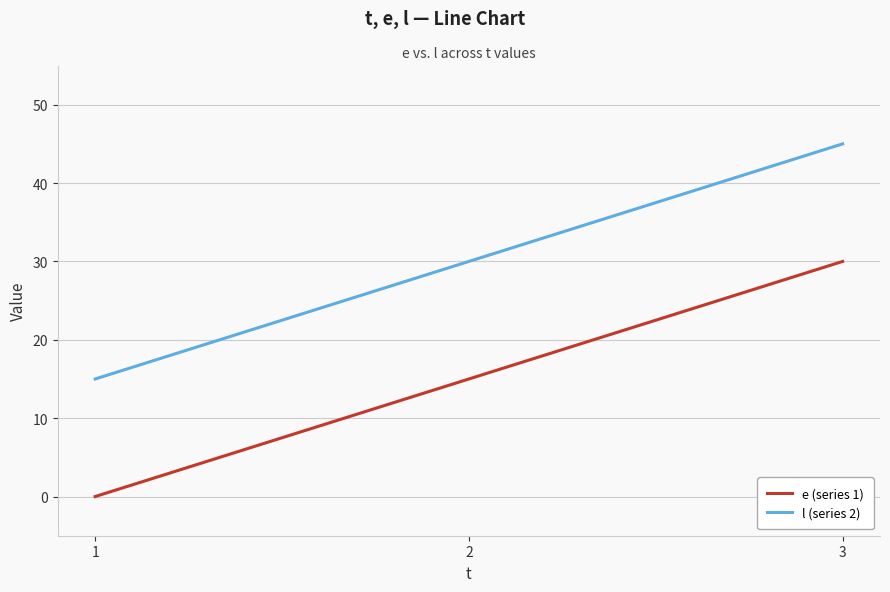

Count the e (series 1) values in the range 0 to 30.

3